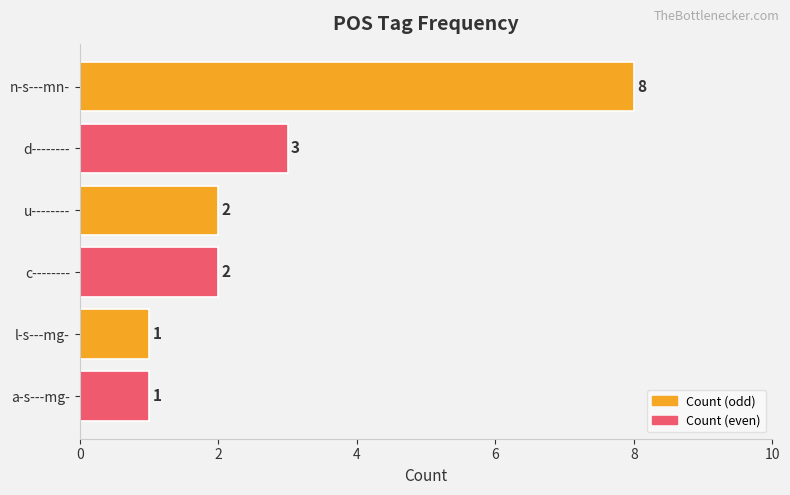

Count the number of categories in the chart.

6